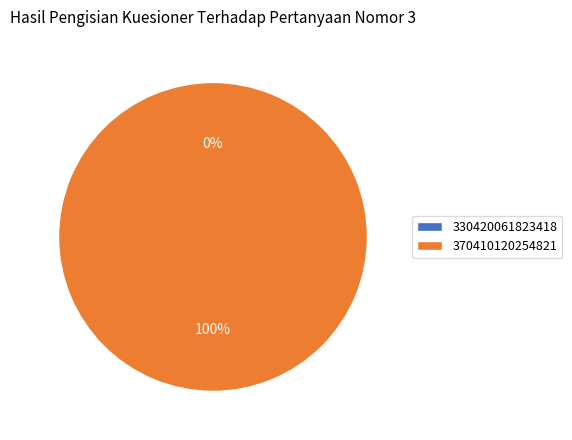

True or false: 370410120254821 accounts for 100% of the total.

True